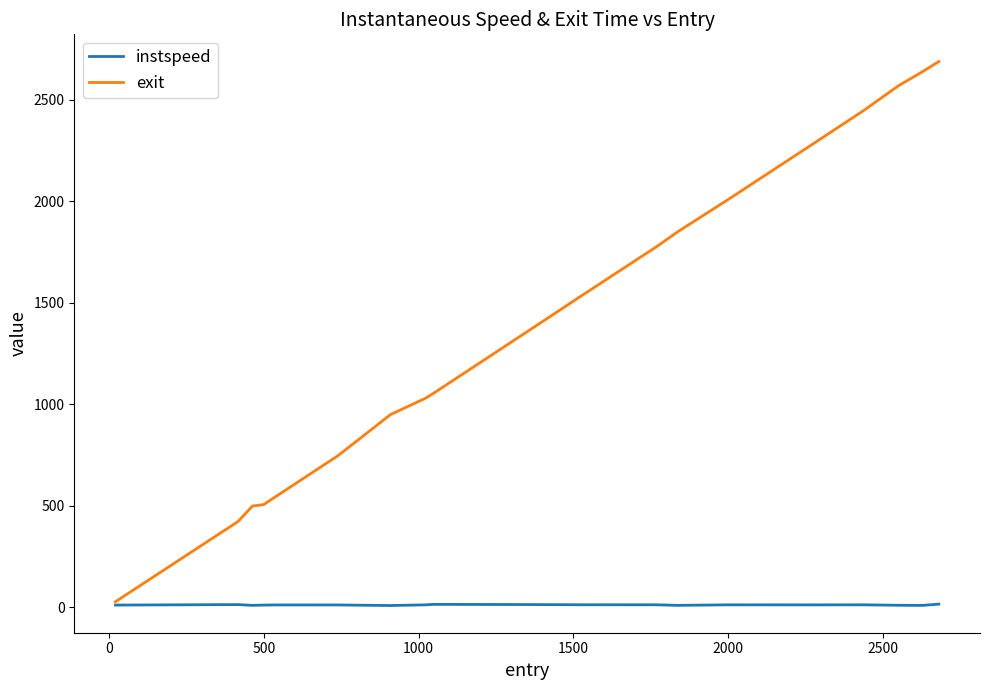

Rank the series by their average value, from lowest to highest.

instspeed, exit